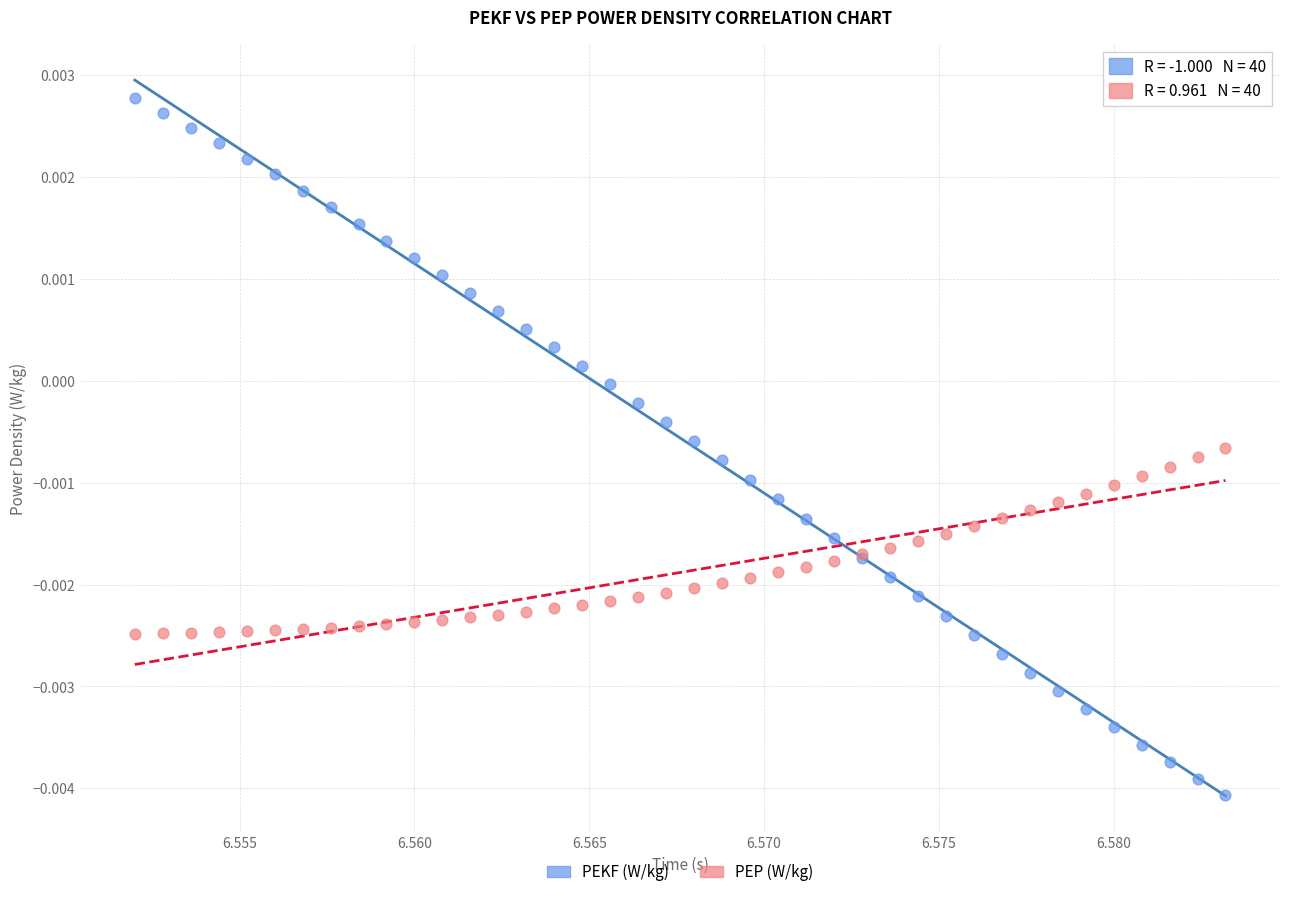

Which series contains the highest Y value?

PEKF (W/kg)